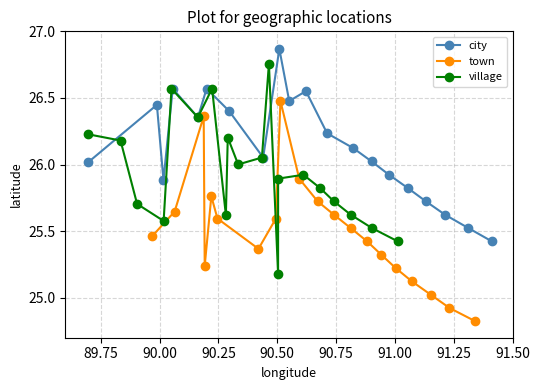

True or false: town has more than 0 points higher than both neighbors.

True